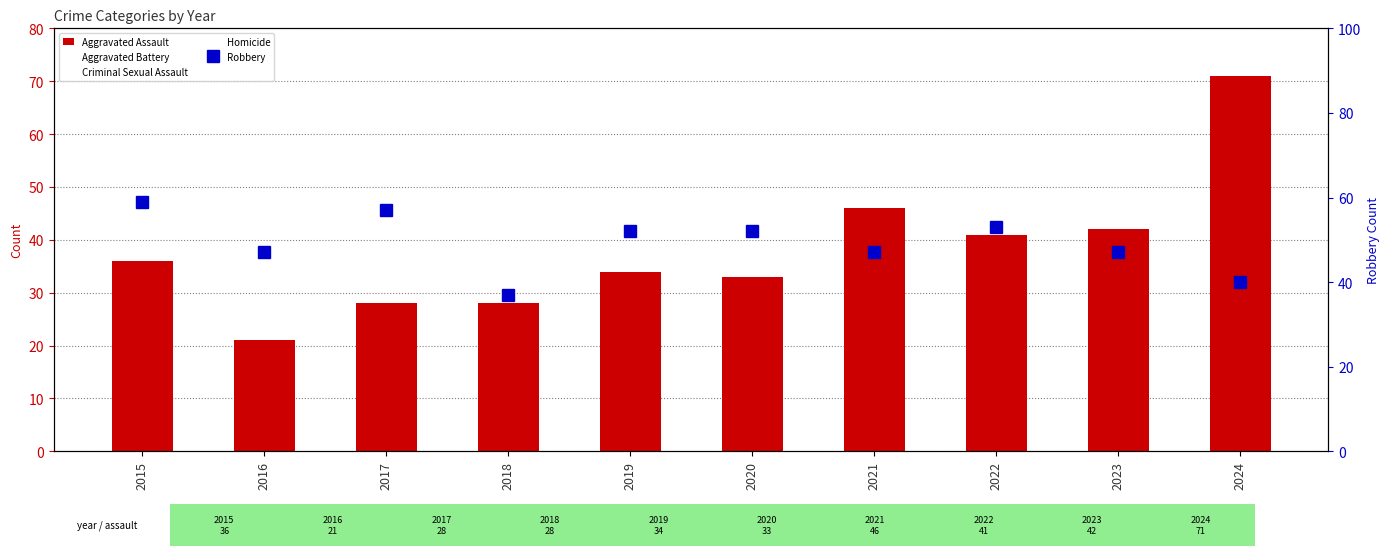

List the labels in order of Aggravated Battery value, smallest first.

2016, 2015, 2017, 2018, 2019, 2023, 2020, 2021, 2024, 2022